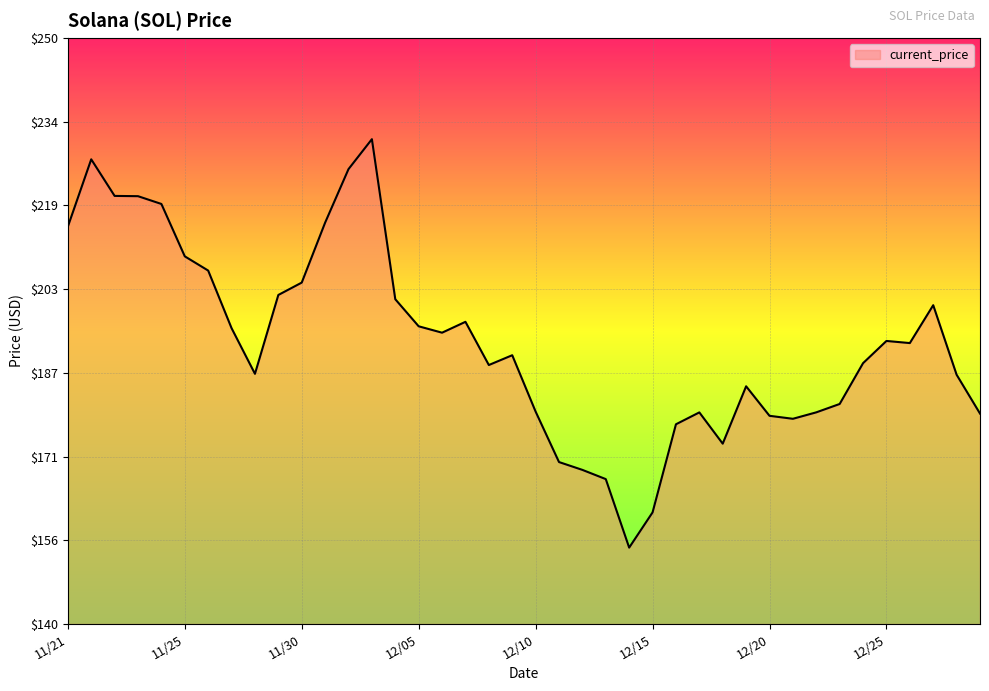

Does the chart display data point markers on the line(s)?

No